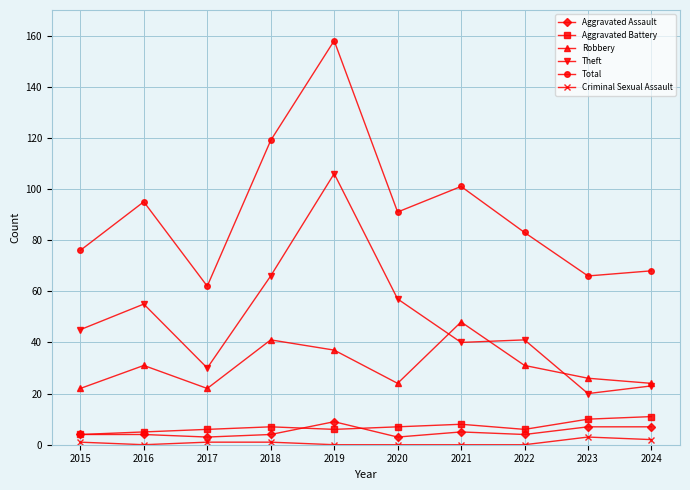

True or false: Aggravated Assault and Robbery cross at least once.

False